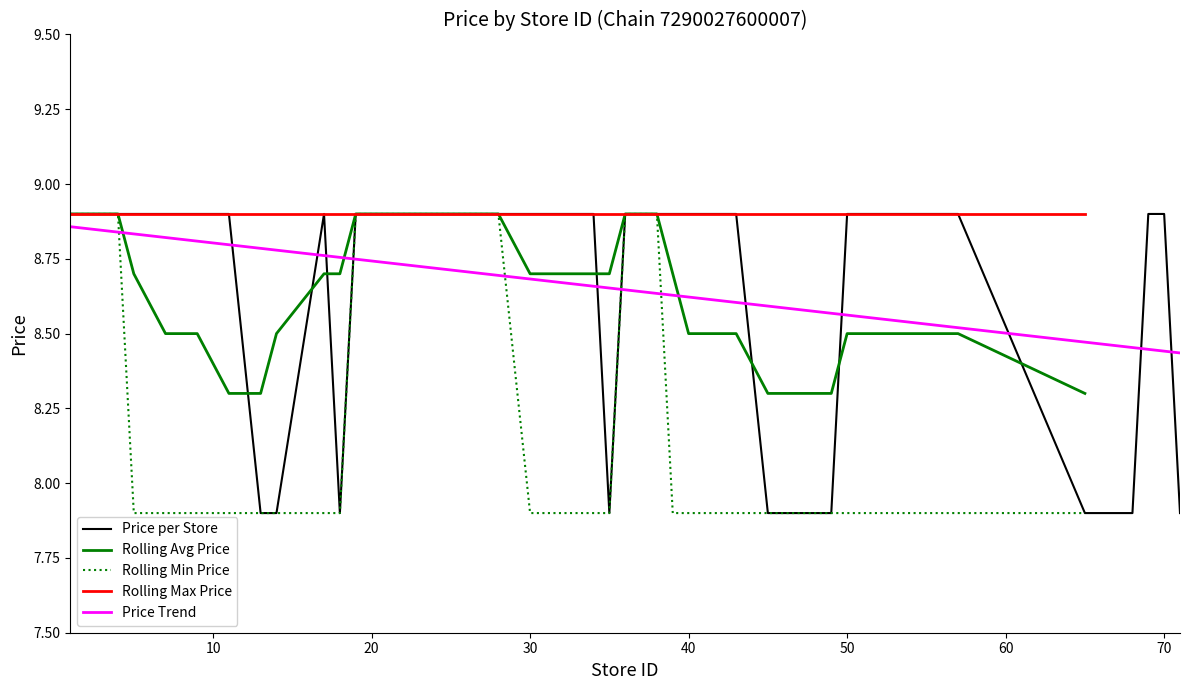

The Rolling Max Price series shows 1.8 at 20. True or false?

False